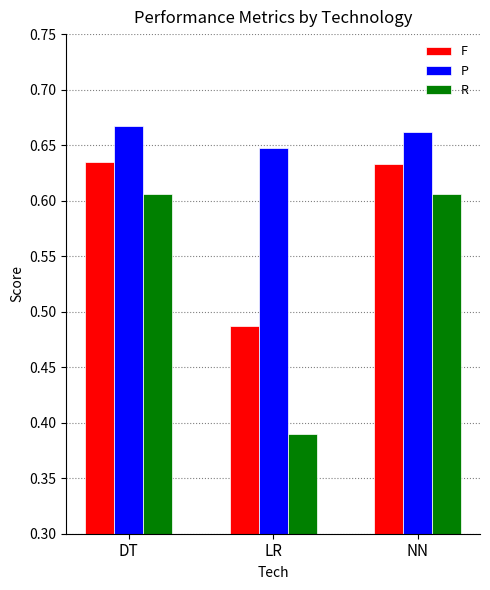

What is the difference between the maximum and minimum values in the F series?

0.1